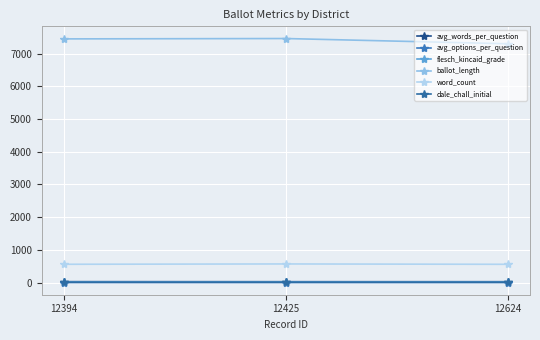

Is this an area chart (filled region under the line)?

No